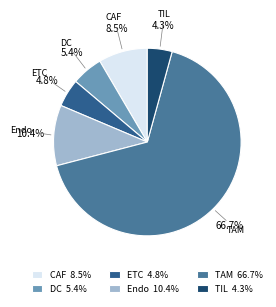

To the nearest percent, what is the difference between the largest and smallest slice percentages?

62%